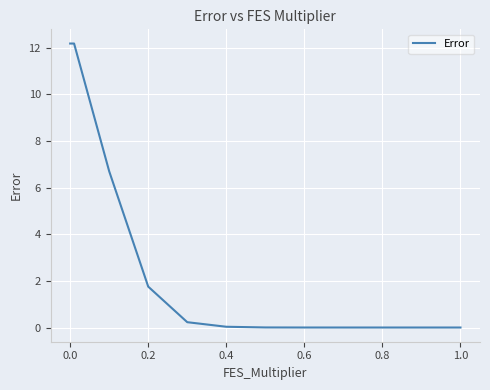

What is the greatest value displayed?

12.2